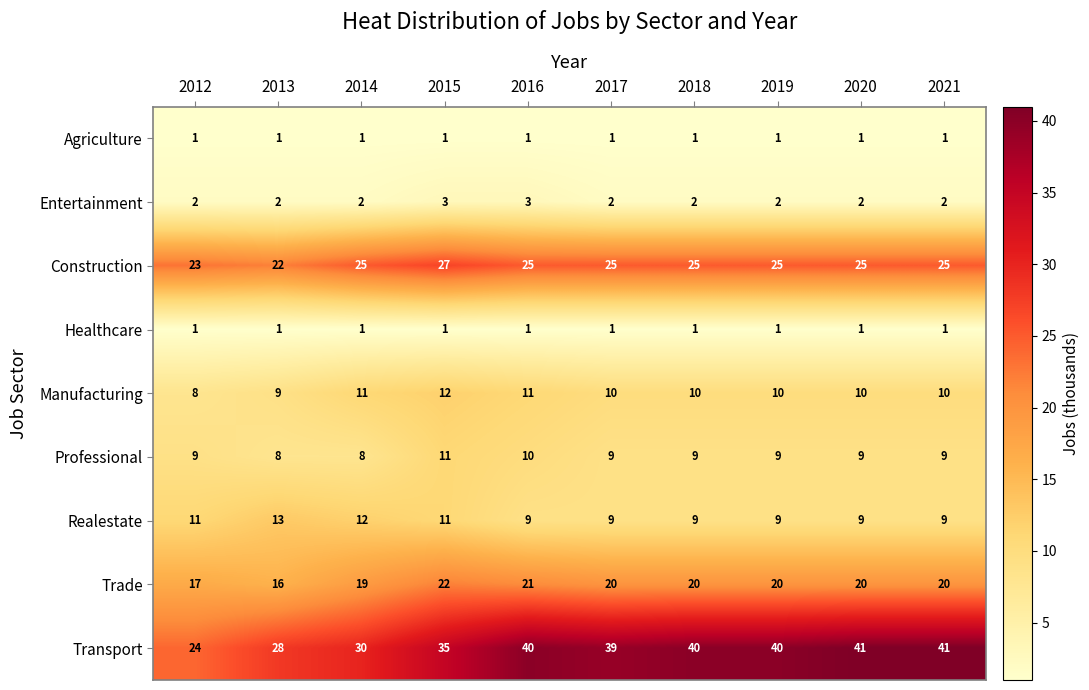

What is the difference between the maximum and minimum values in the Trade series?

6